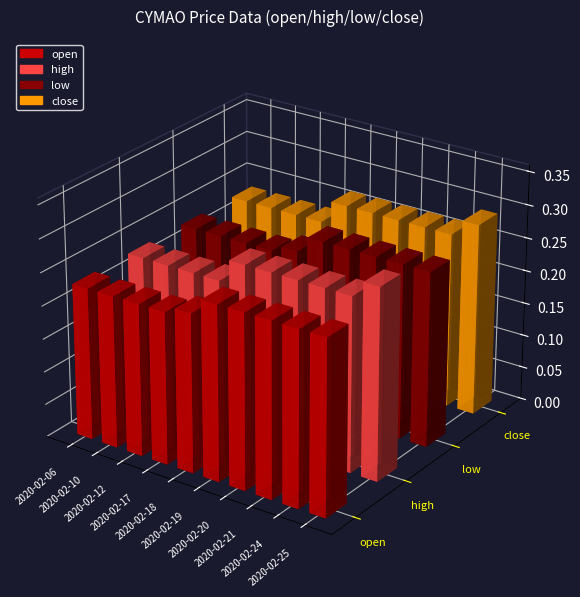

Rank the categories by open value from highest to lowest.

2020-02-19, 2020-02-20, 2020-02-21, 2020-02-24, 2020-02-25, 2020-02-18, 2020-02-06, 2020-02-10, 2020-02-12, 2020-02-17